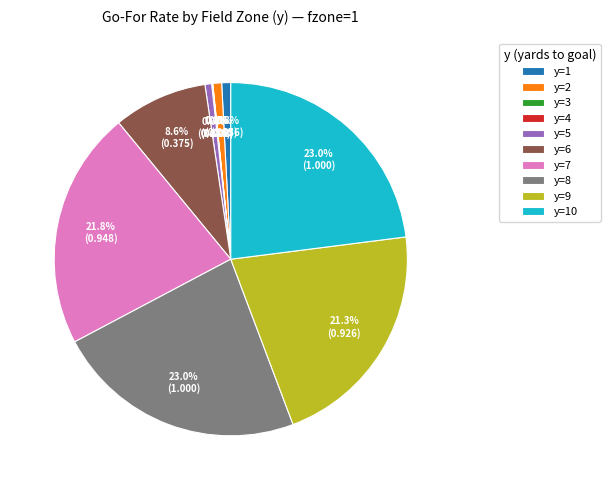

Do y=6 and y=8 together represent more than half of the pie?

No